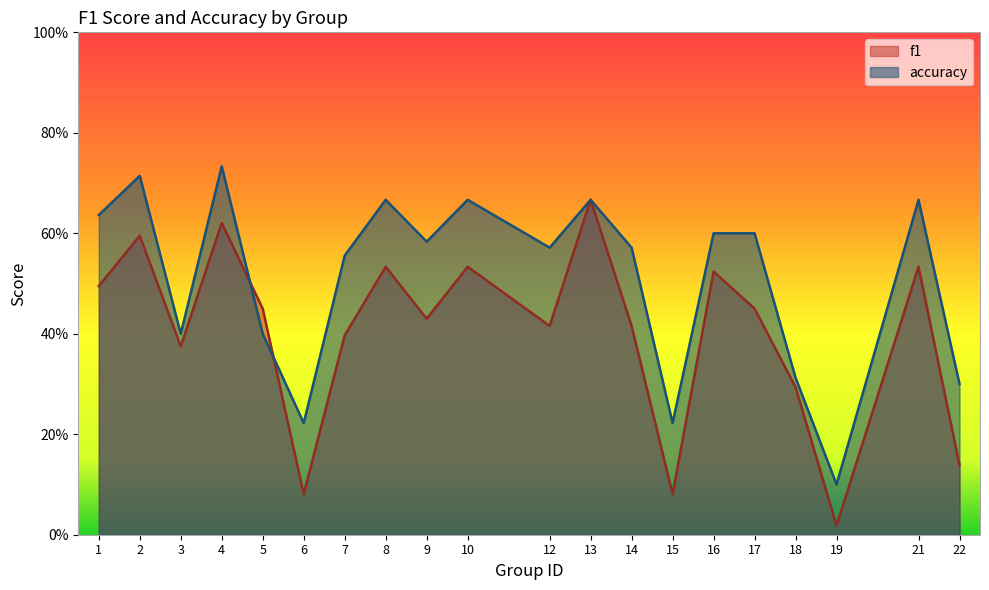

Does the chart display data point markers on the line(s)?

No